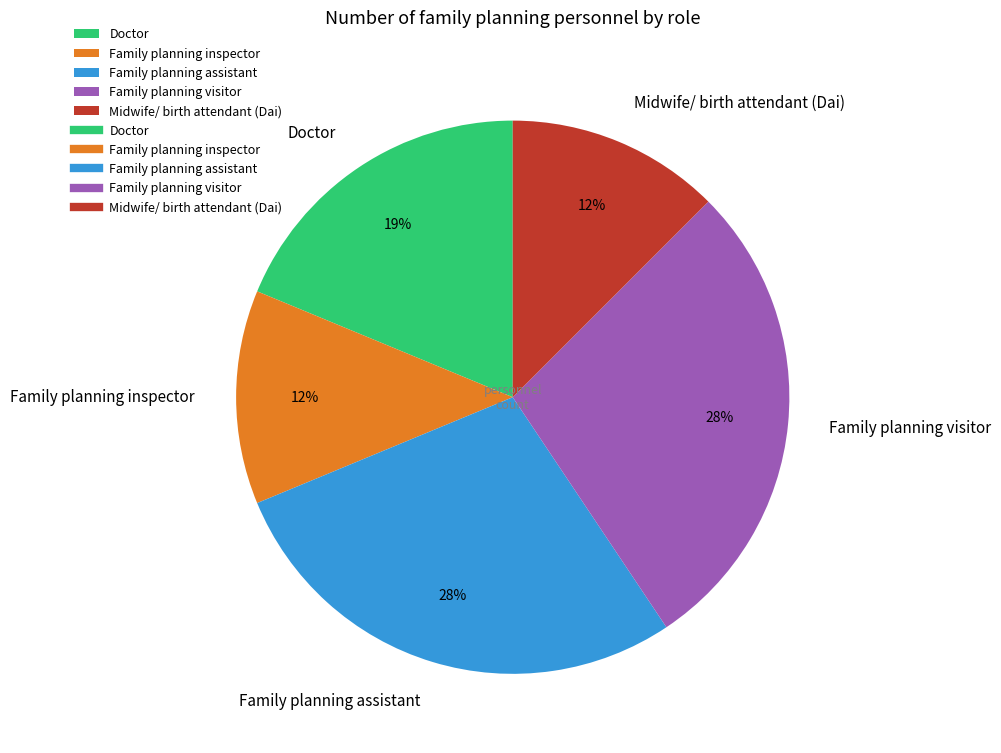

Does any single category account for the majority?

No